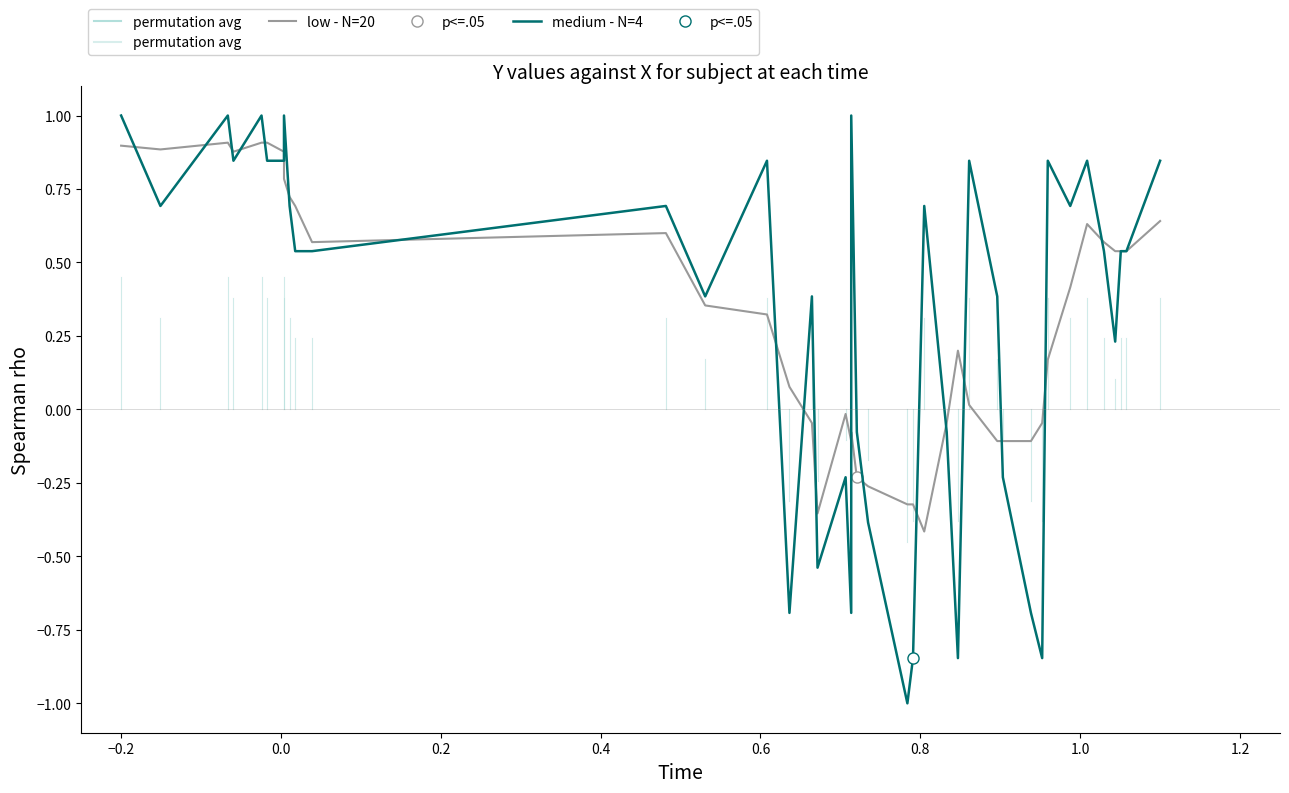

What are all the series names shown in the legend?

low - N=20, medium - N=4